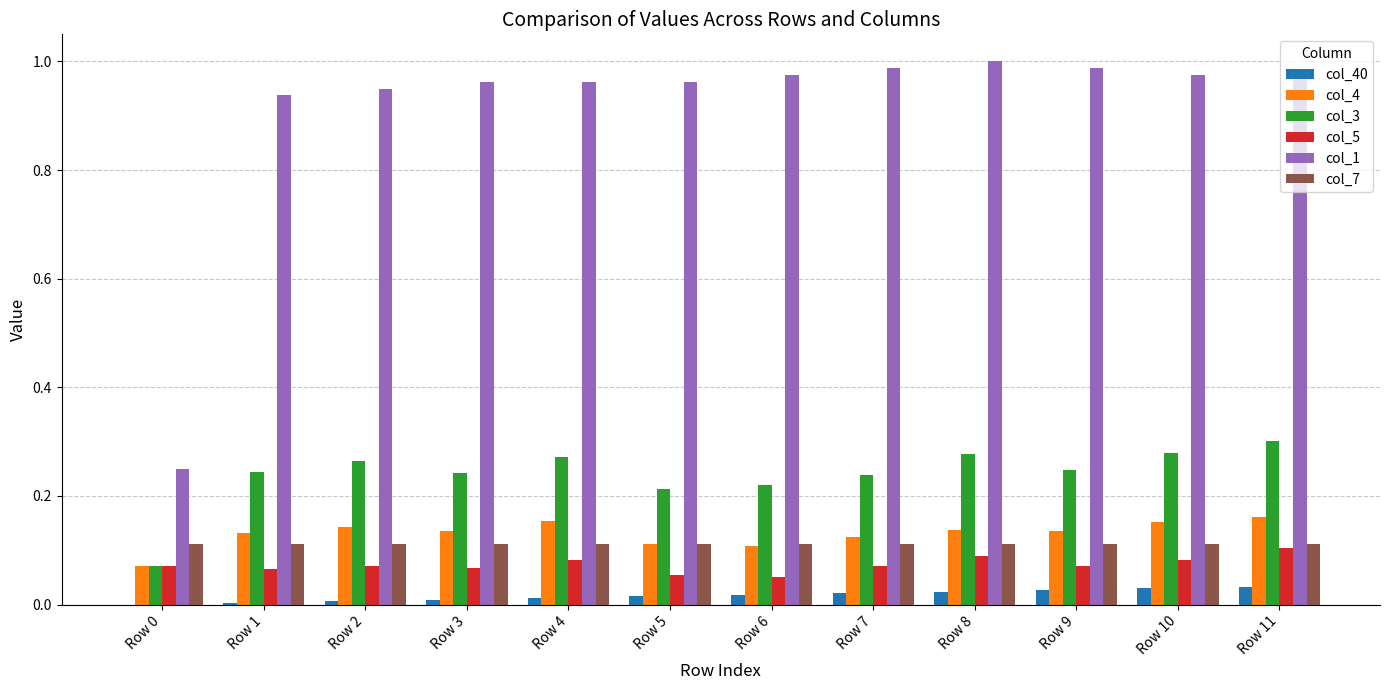

Between Row 6 and Row 7, which series saw the biggest shift?

col_5